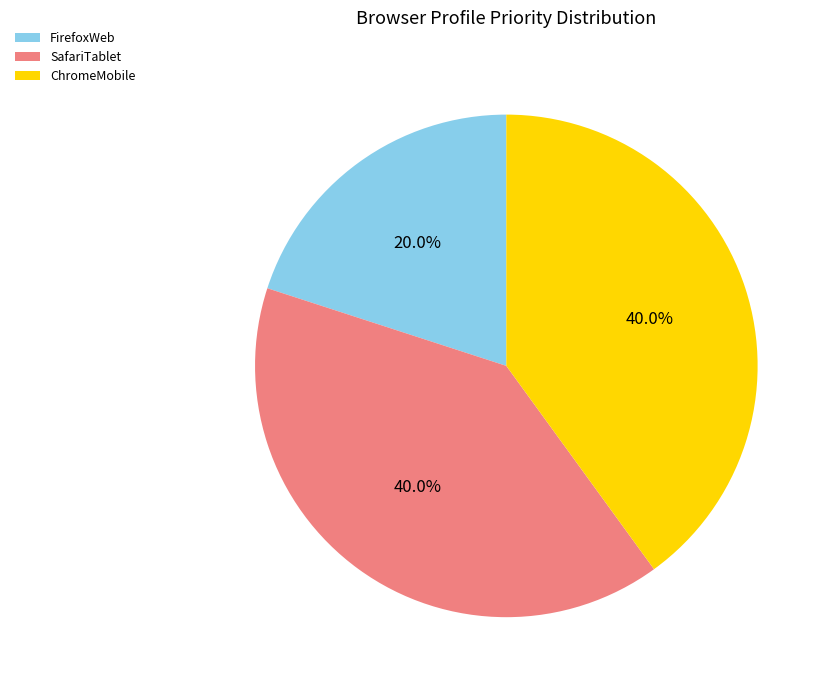

Which slice is the smallest?

FirefoxWeb